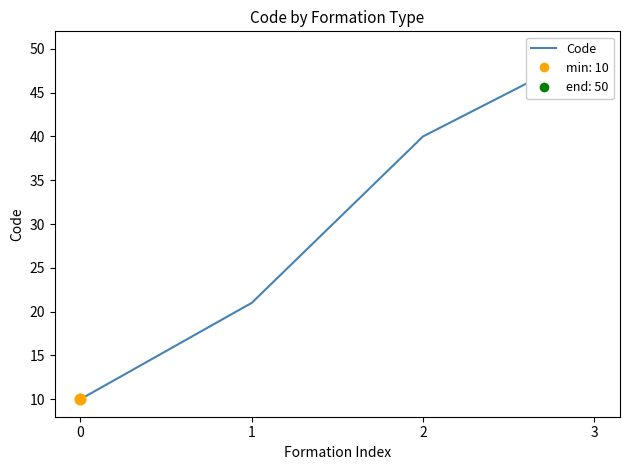

Approximately how many times larger is the value at 3 compared to 1?

2.4